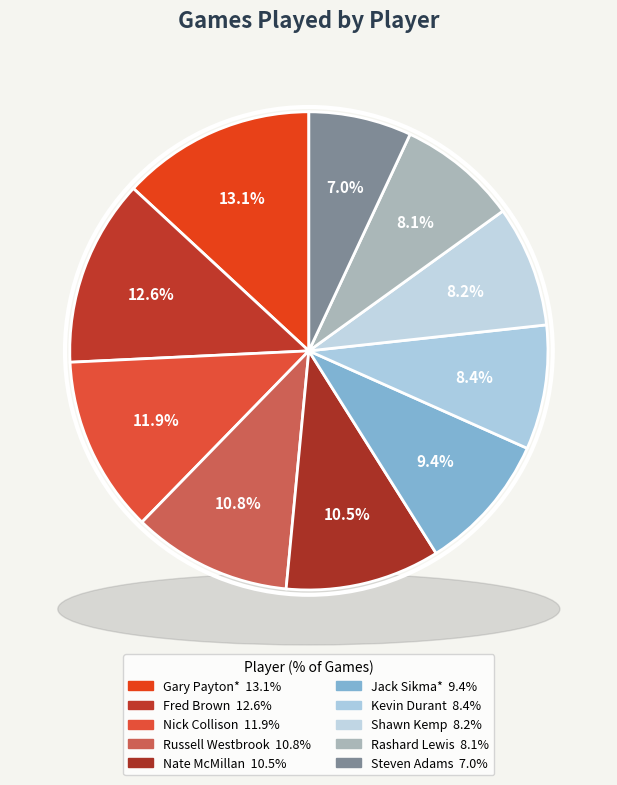

Which category has the smallest portion of the pie?

Steven Adams